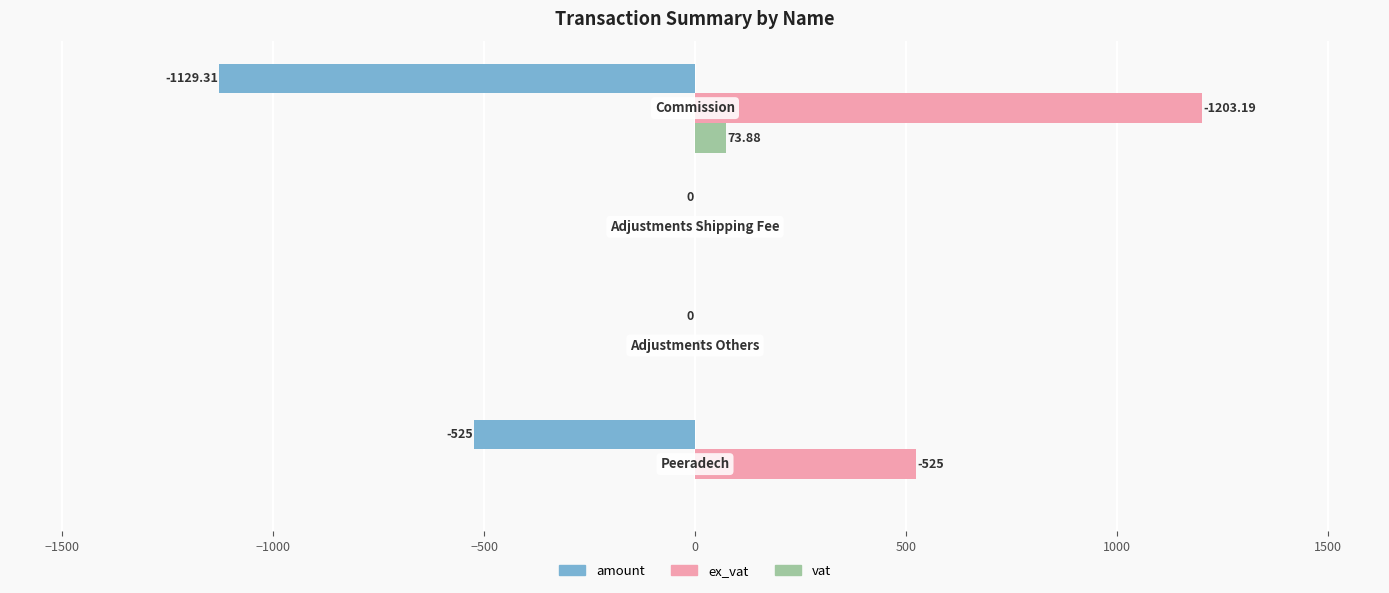

Which series has the largest total across all categories?

ex_vat